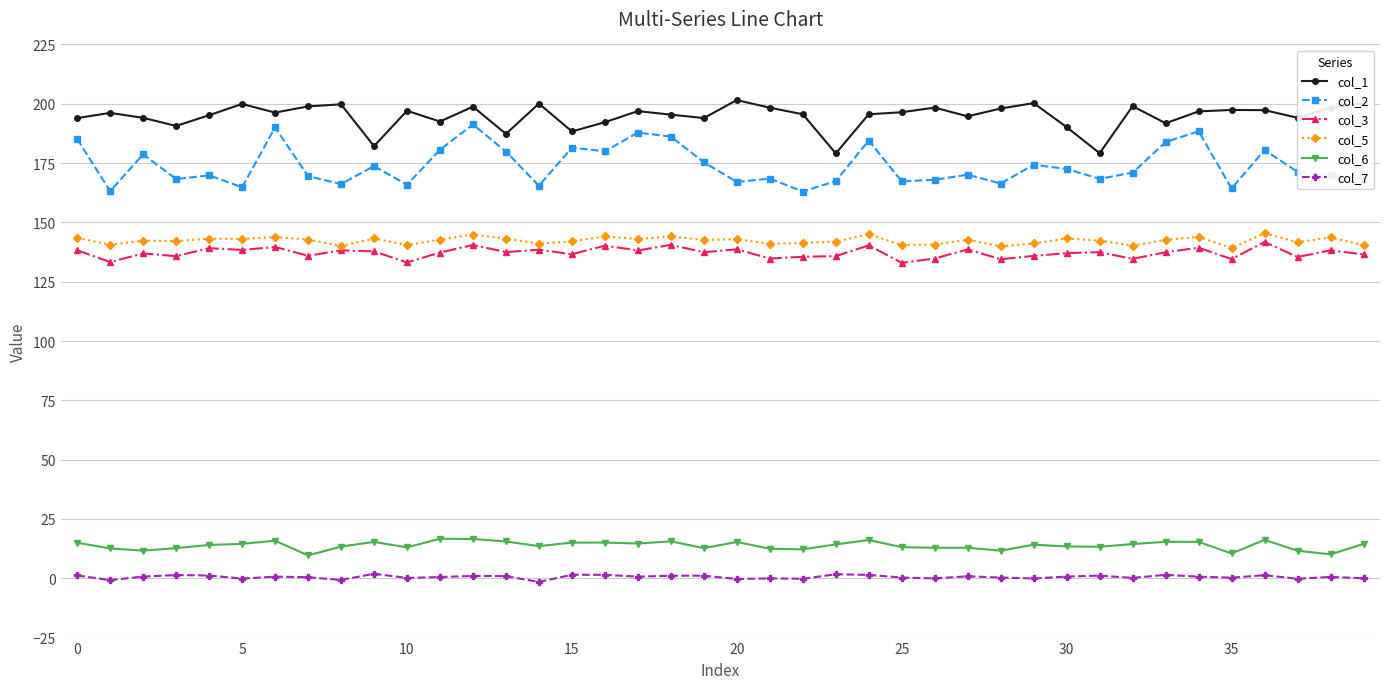

Rank the series by their maximum value, from lowest to highest.

col_7, col_6, col_3, col_5, col_2, col_1